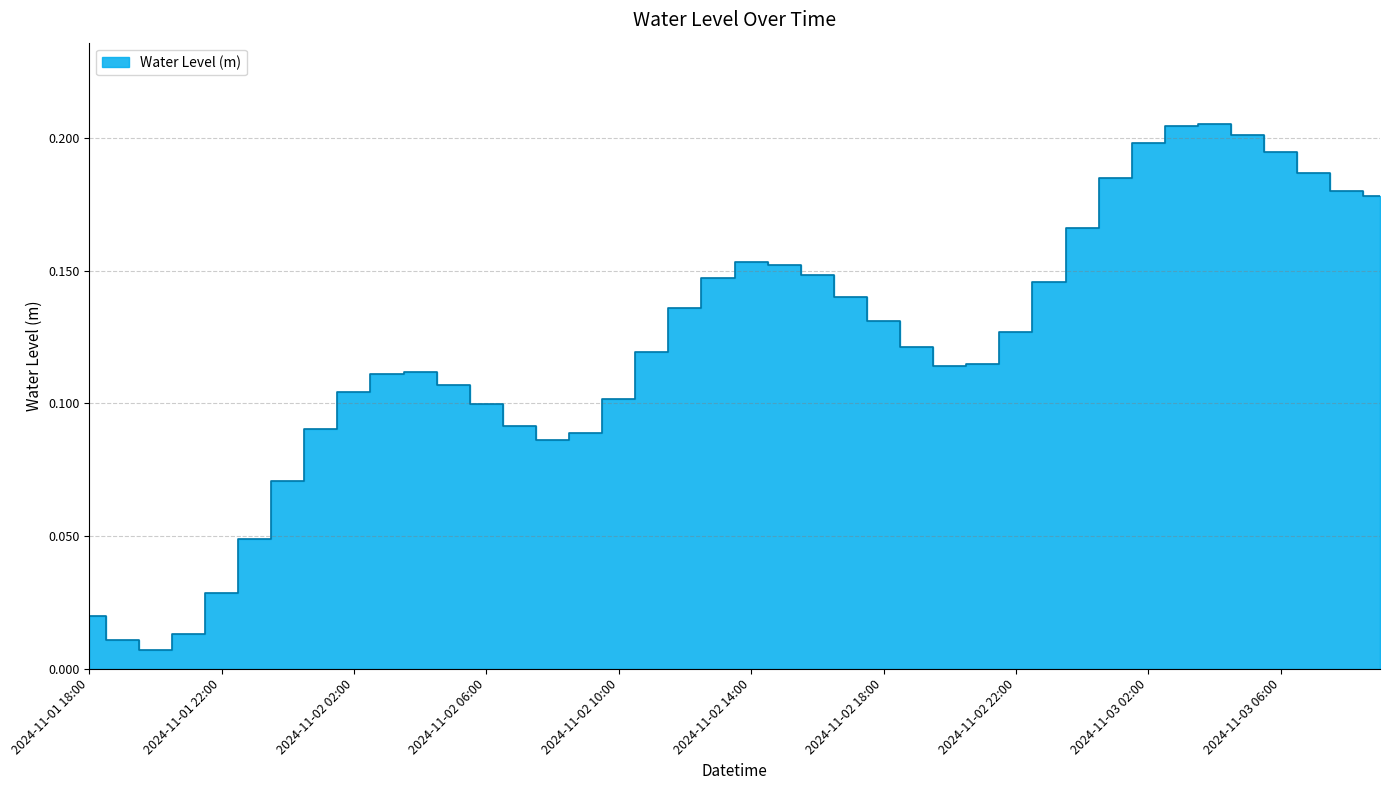

What is the label of the 23rd point from the left?

2024-11-02 16:00